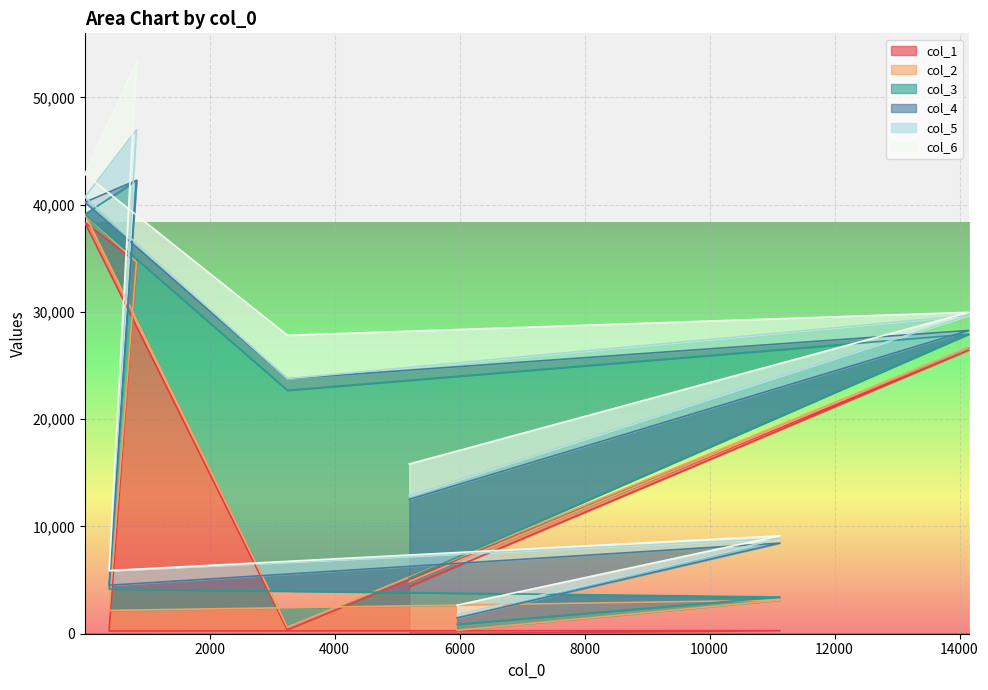

At which category does col_3 reach its first local peak?

830